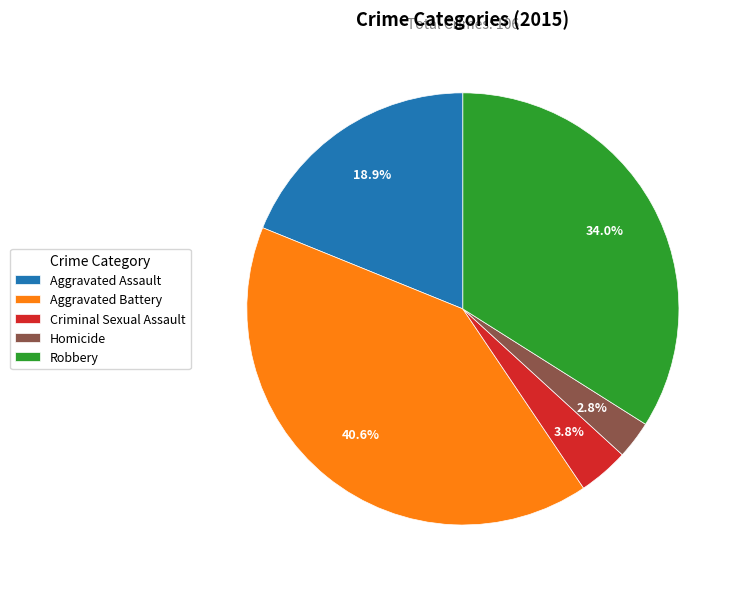

Which has a higher value, Aggravated Assault or Robbery?

Robbery